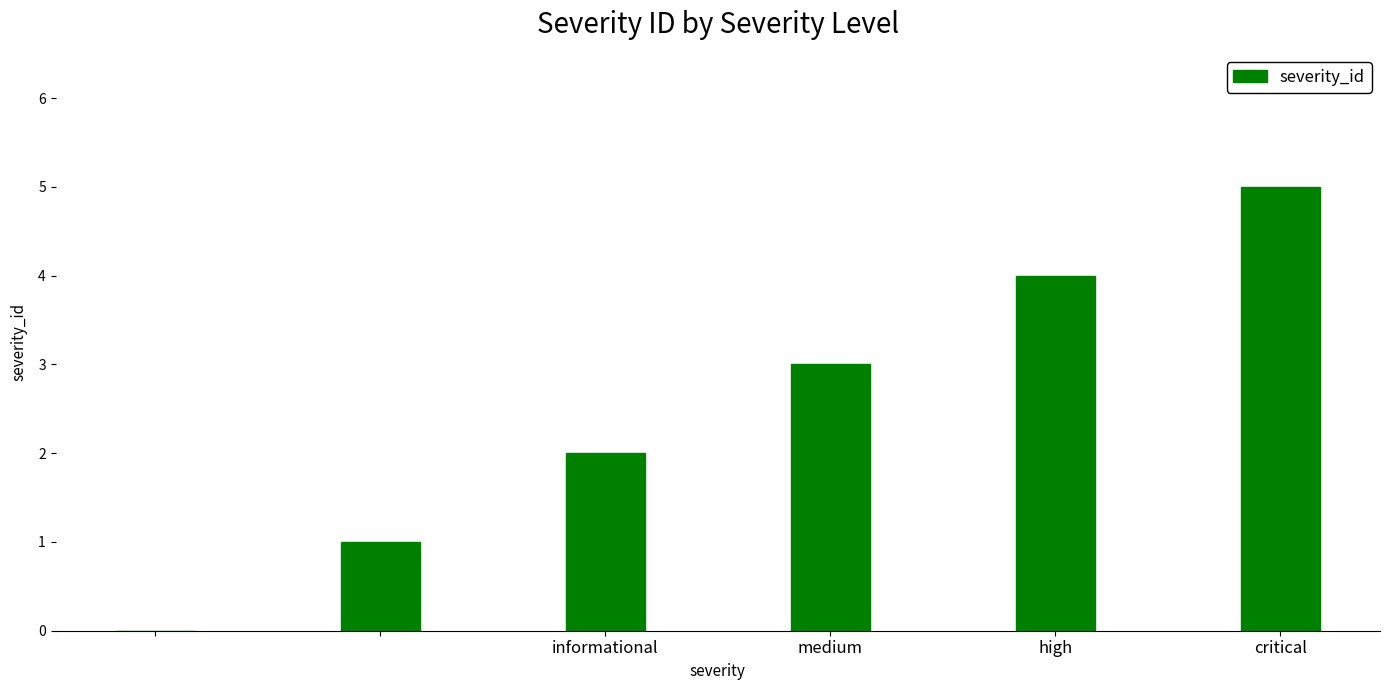

What is the sum of all values?

15